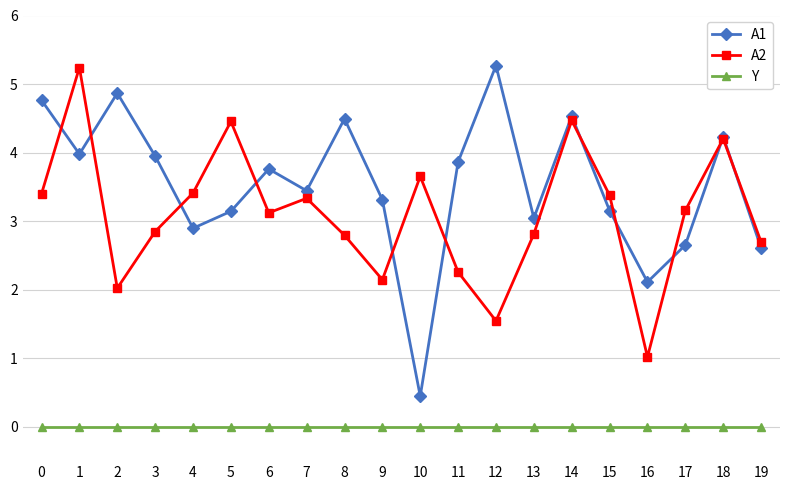

What is the difference between the maximum and minimum values in the A1 series?

4.8